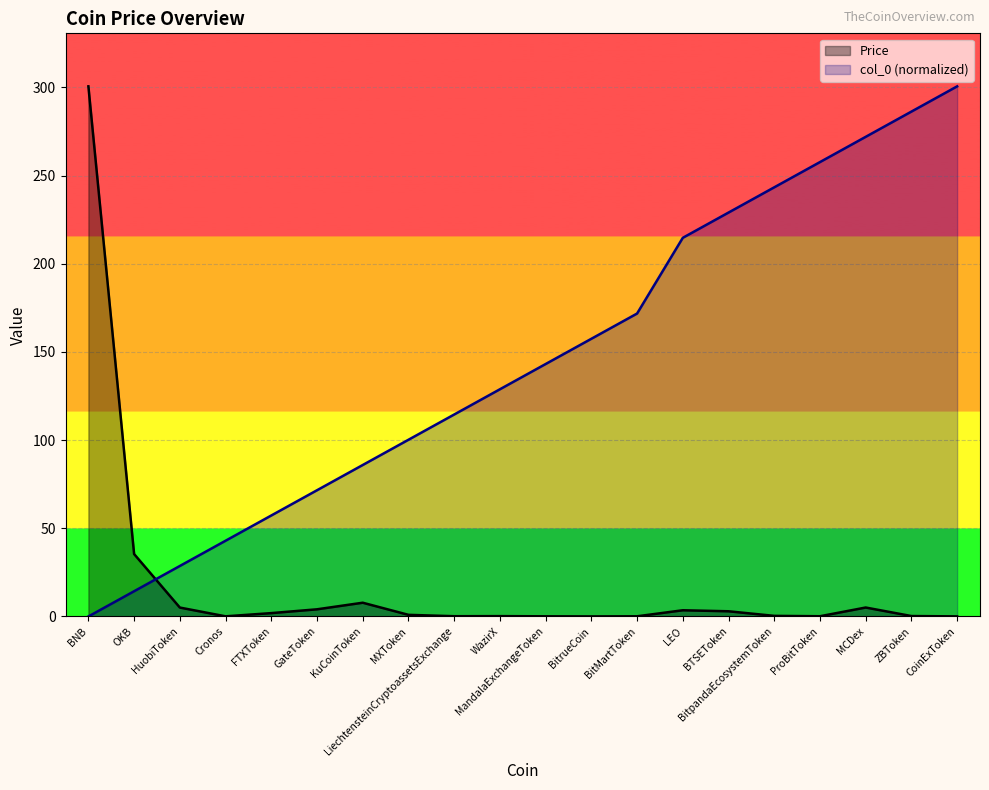

Does the chart display data point markers on the line(s)?

No